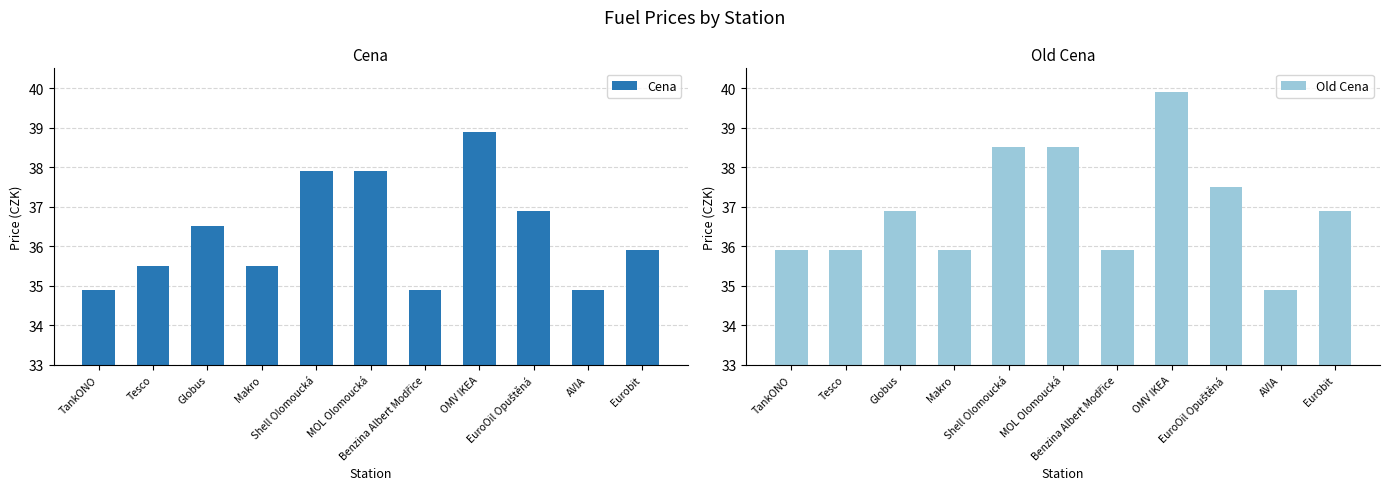

What is the difference between the maximum and minimum values in the Old Cena series?

5.0